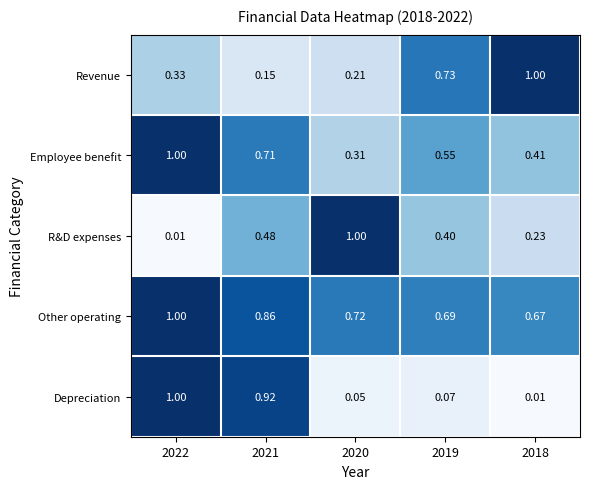

Between 2020 and 2019, which series saw the biggest shift?

R&D expenses